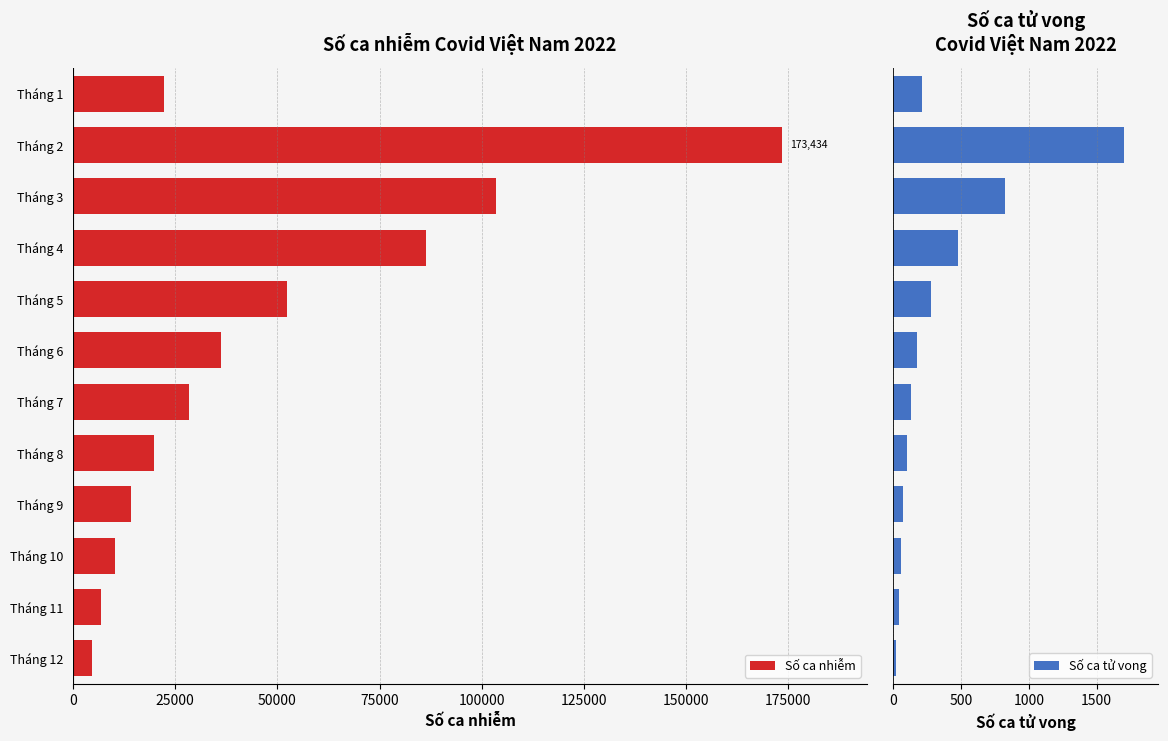

Where is Số ca nhiễm nearest to the value 89067?

Tháng 4